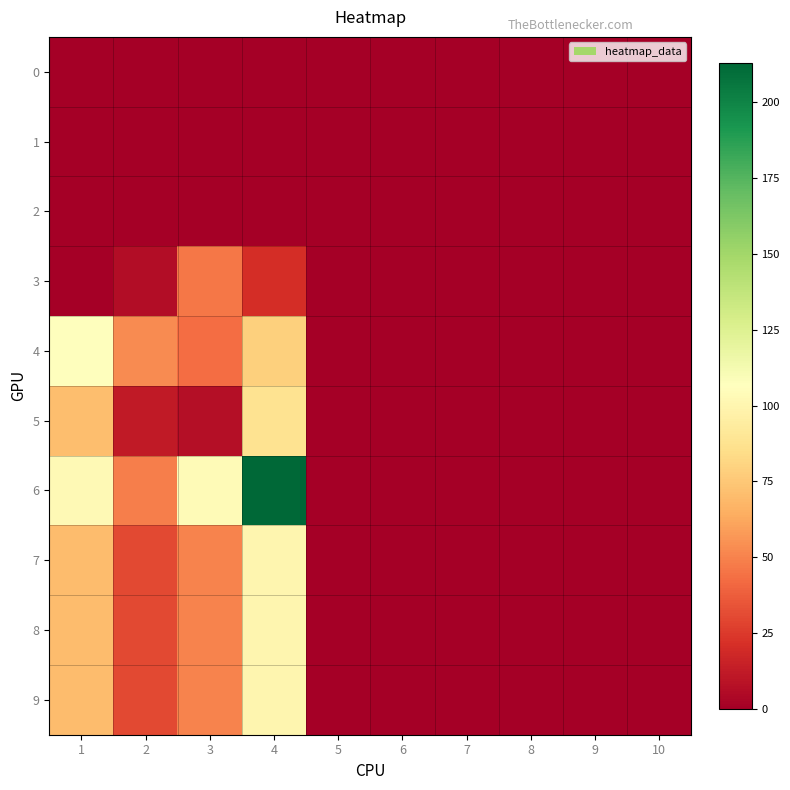

What is the maximum value shown in the chart?

213